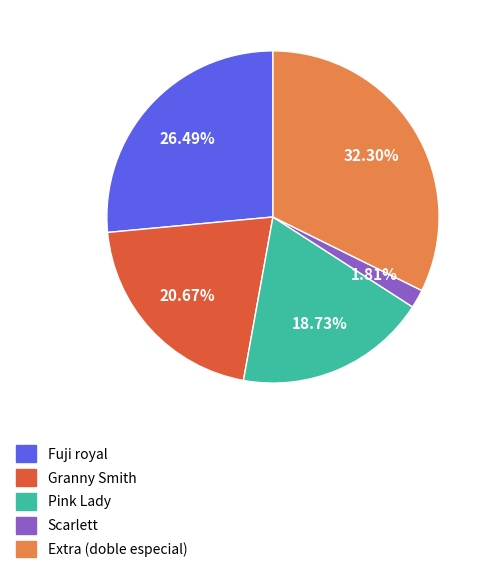

Approximately how many times larger is the value at Pink Lady compared to Extra (doble especial)?

0.6